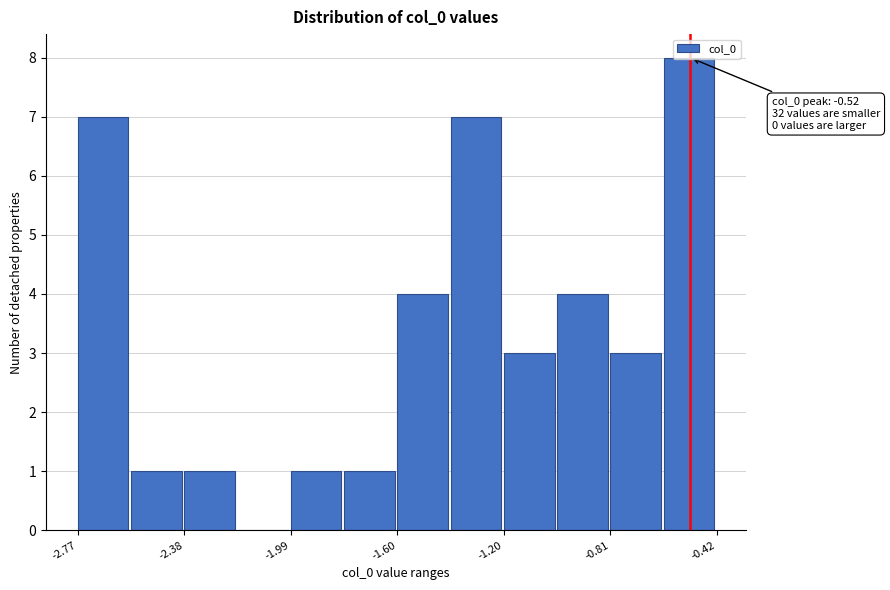

Read against the x-axis, roughly where is the centre of the tallest bar?

-0.50